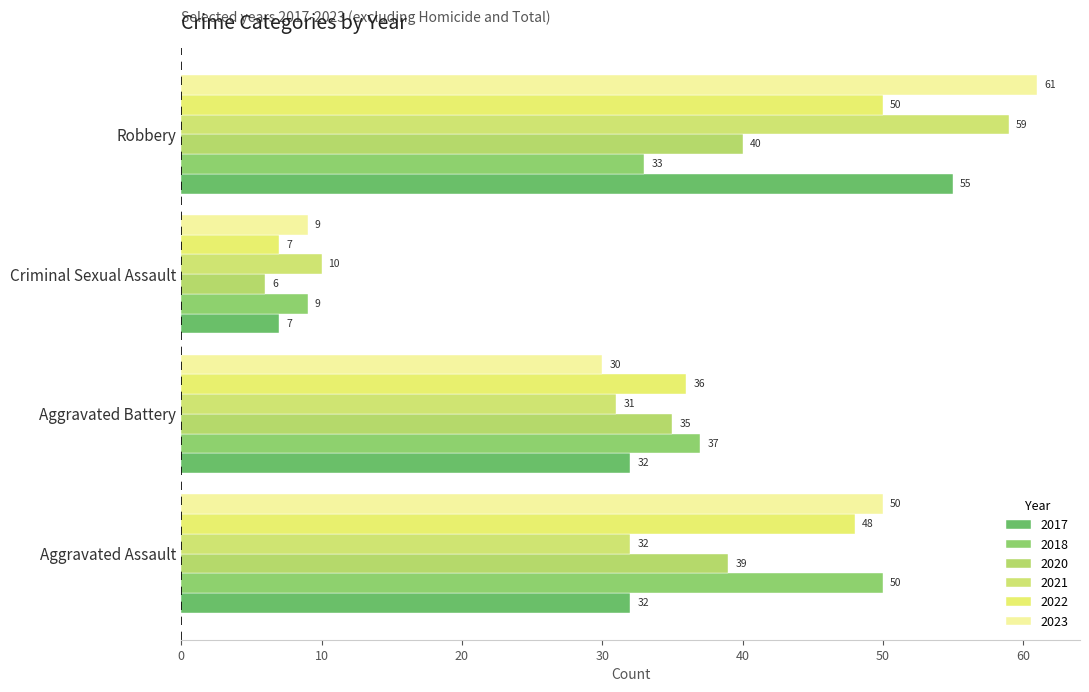

What is the difference between the second highest and minimum values in the 2021 series?

22